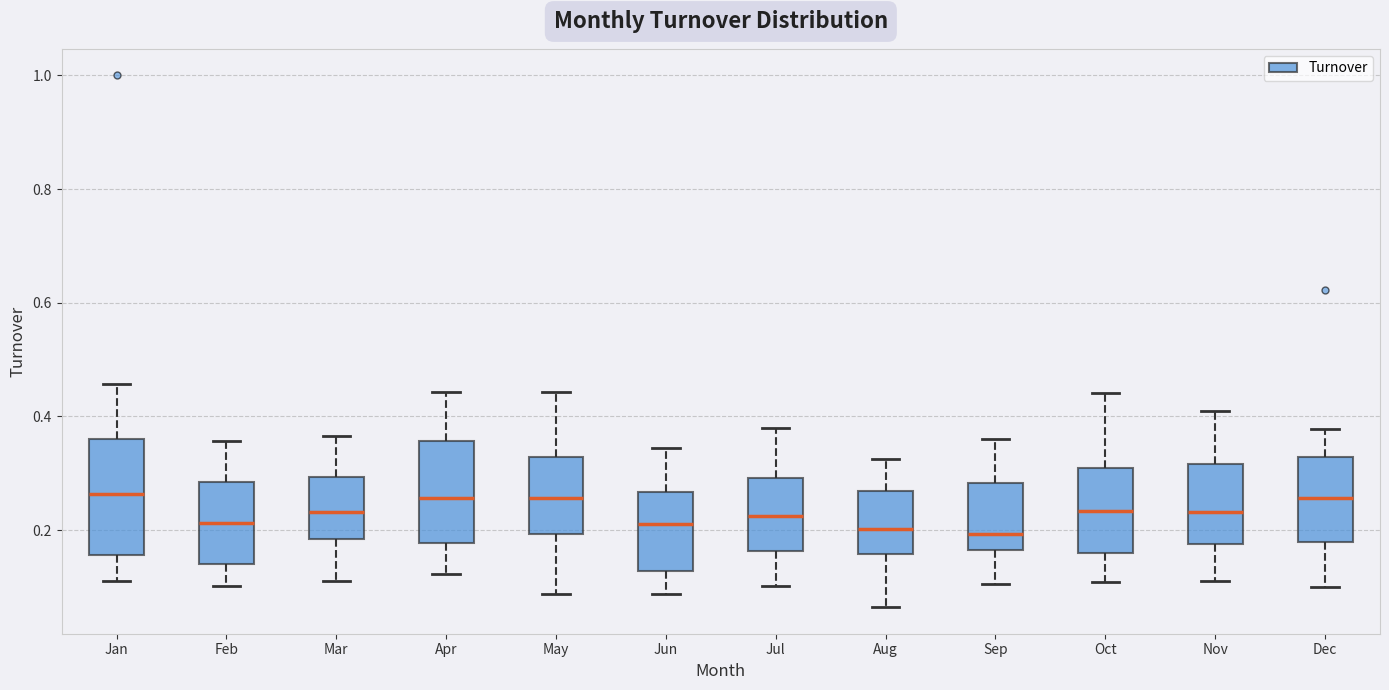

Where is the lower edge of the box for Jun on the y-axis? The values are not printed on the chart, so give them approximately, as read against the axis.

0.12